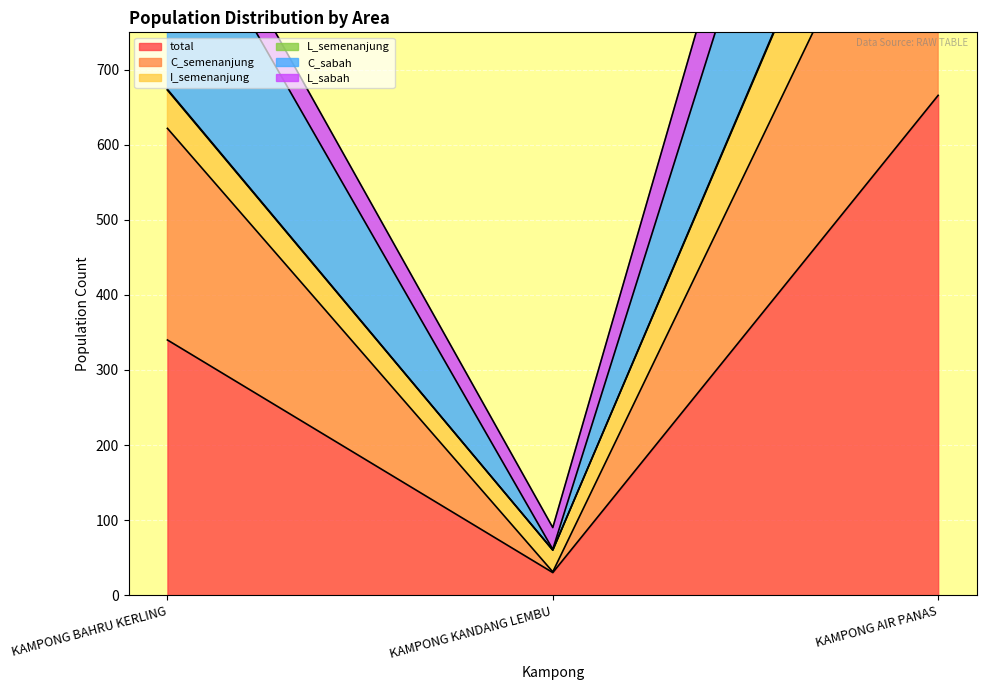

What is the value of the total point at the 3rd from the left?

666